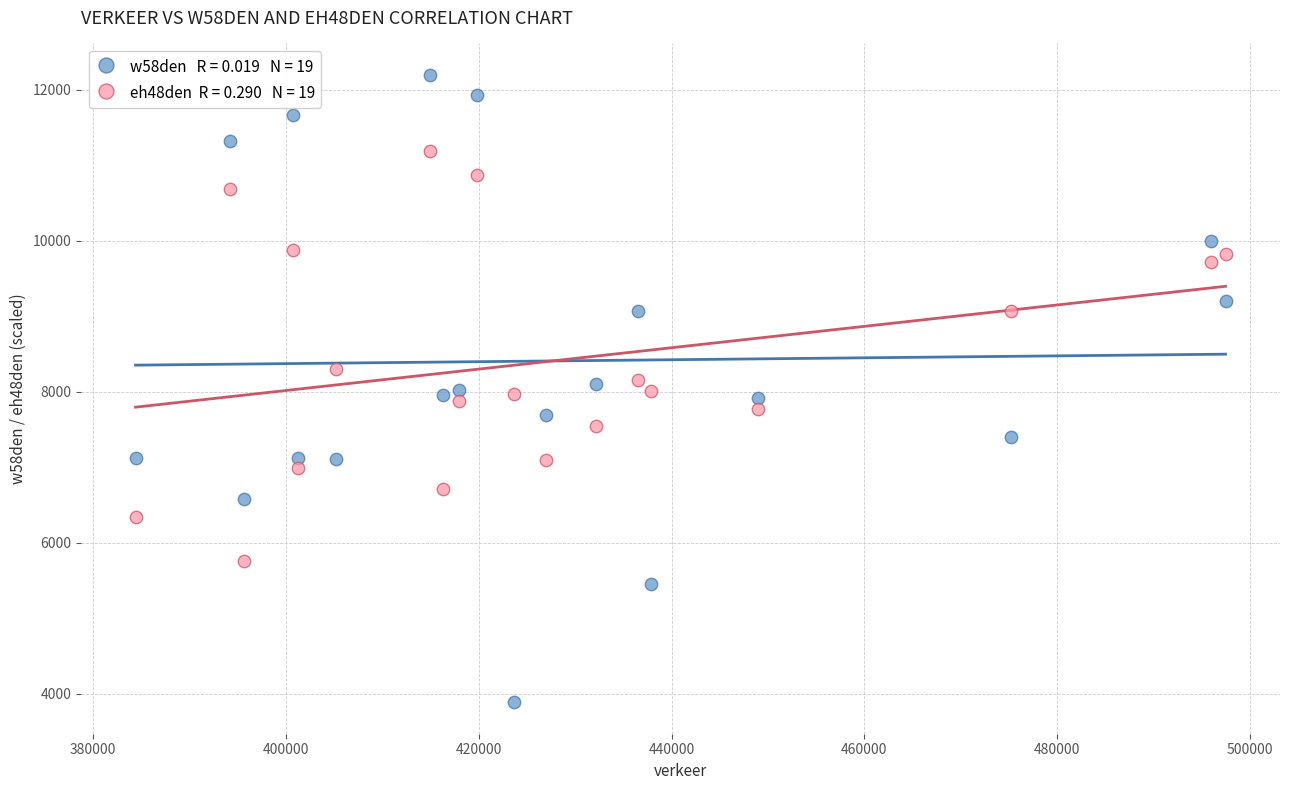

Across all data points, what is the range of Y values (max minus min)?

8311.3